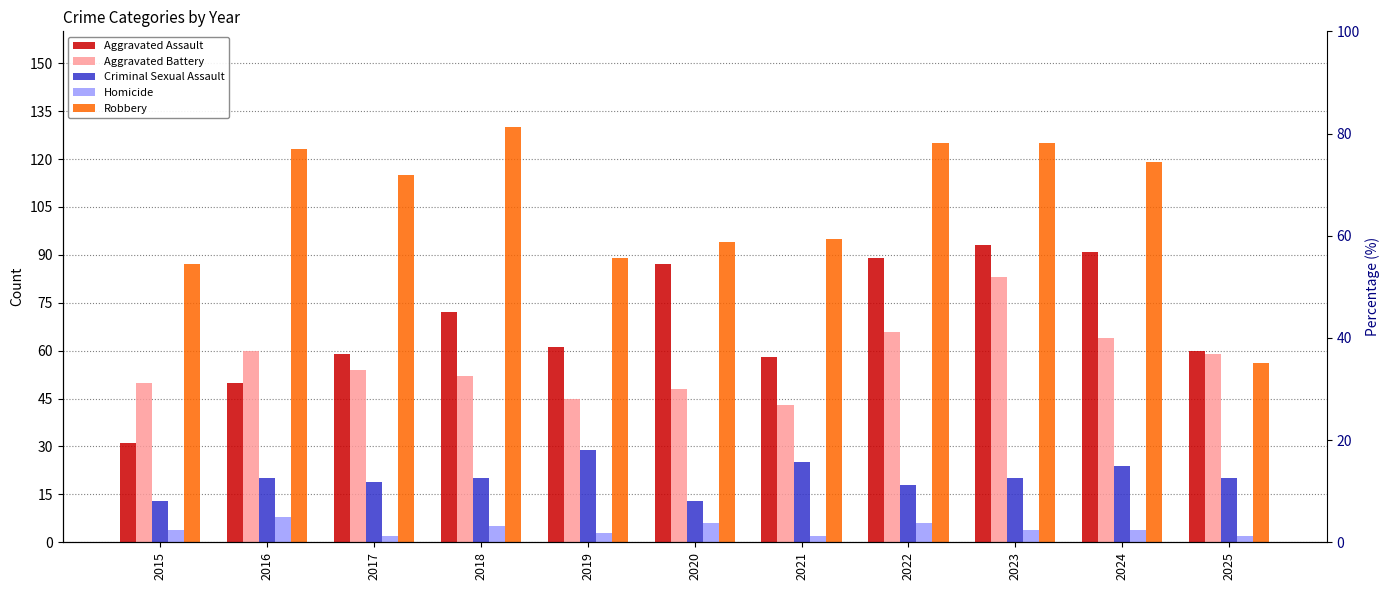

Are the bars horizontal?

No